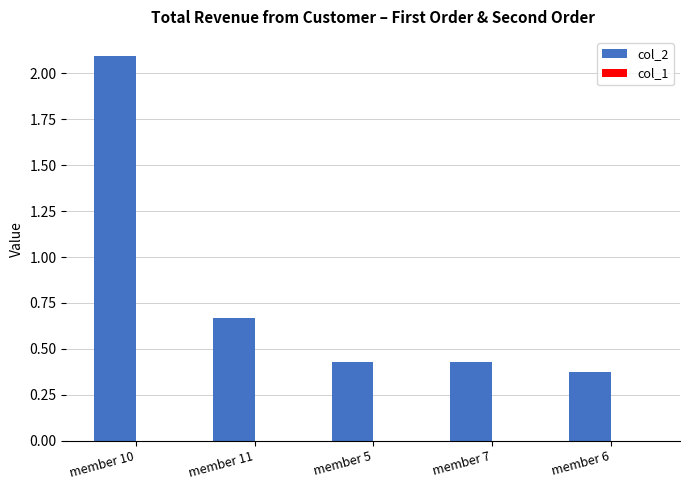

What is the label of the 1st bar from the right?

member 6